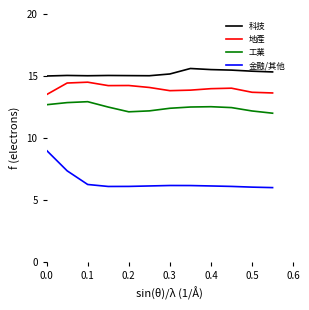

List the series in order of their peak value, lowest first.

金融/其他, 工業, 地產, 科技